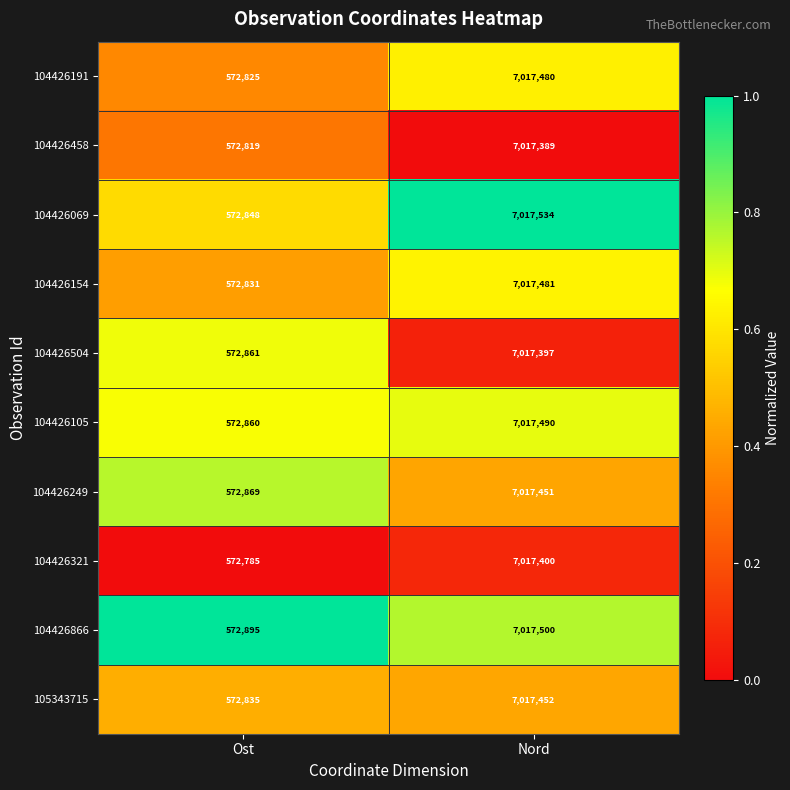

Which label corresponds to the largest value in the chart?

Nord